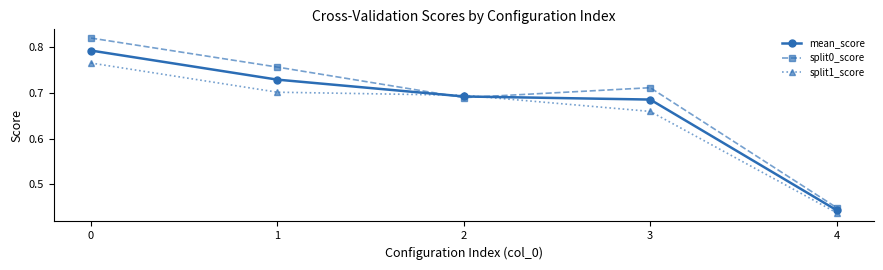

Does the chart display data point markers on the line(s)?

Yes